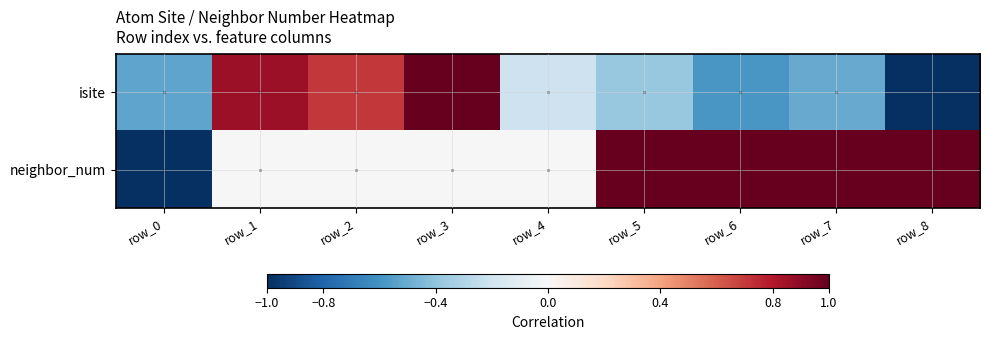

At which category is the sum across all series the highest?

row_3